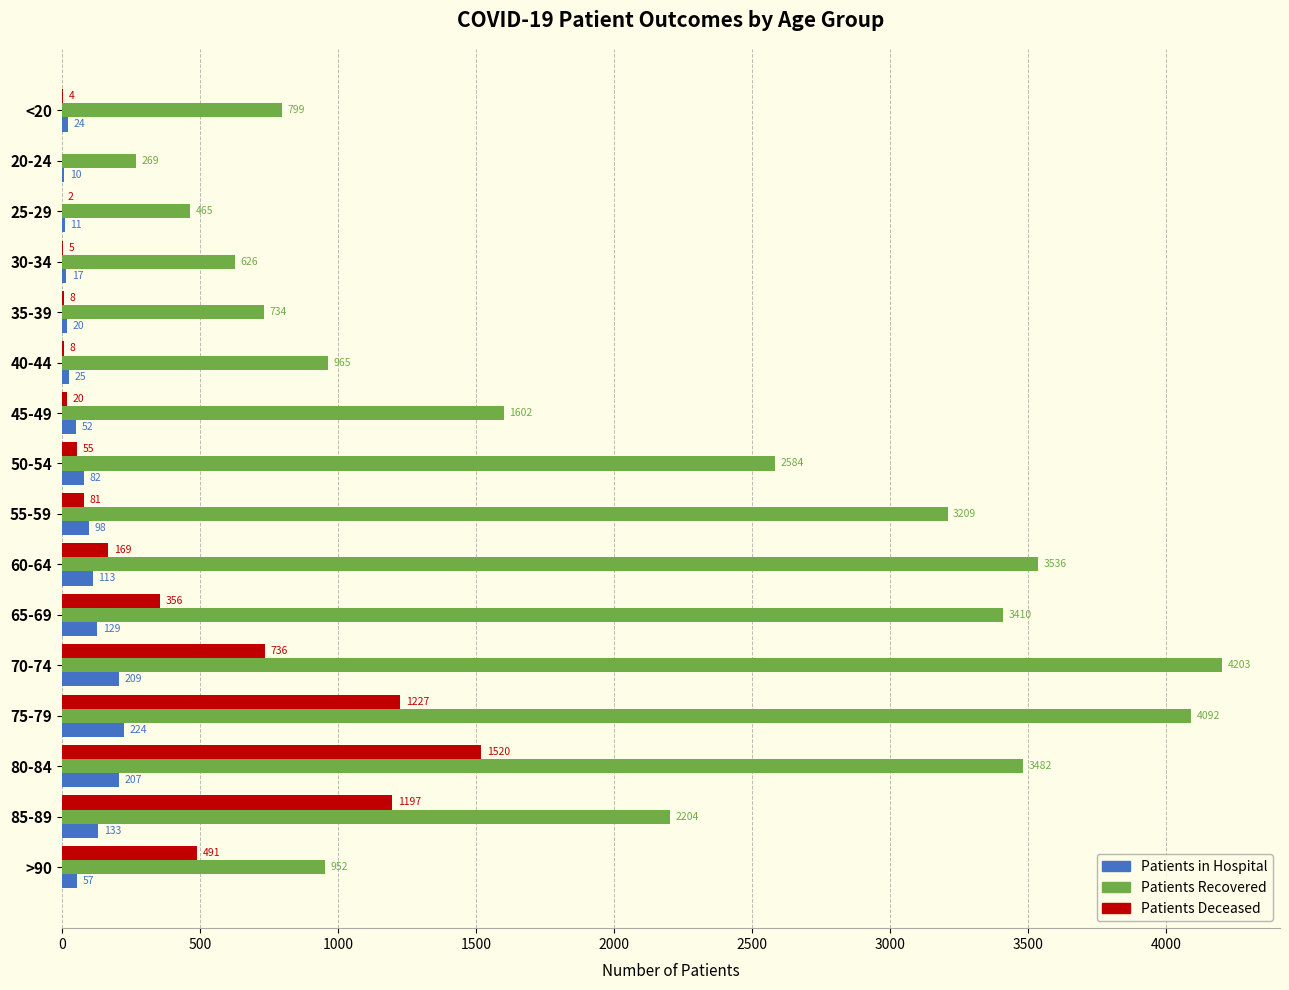

How many distinct data groups are displayed?

3